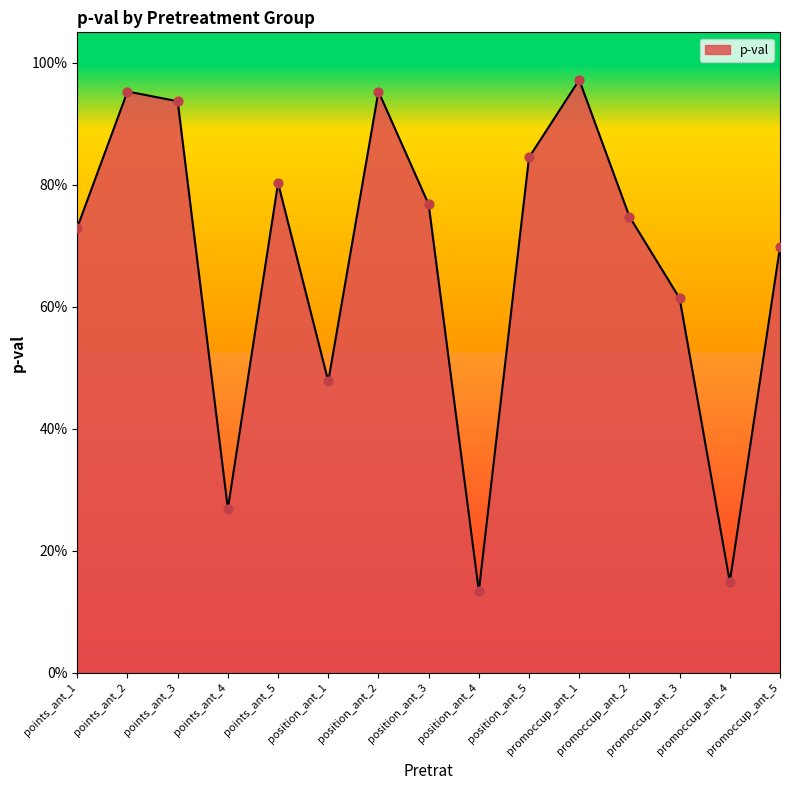

What is the change in value from points_ant_2 to points_ant_5?

-0.1